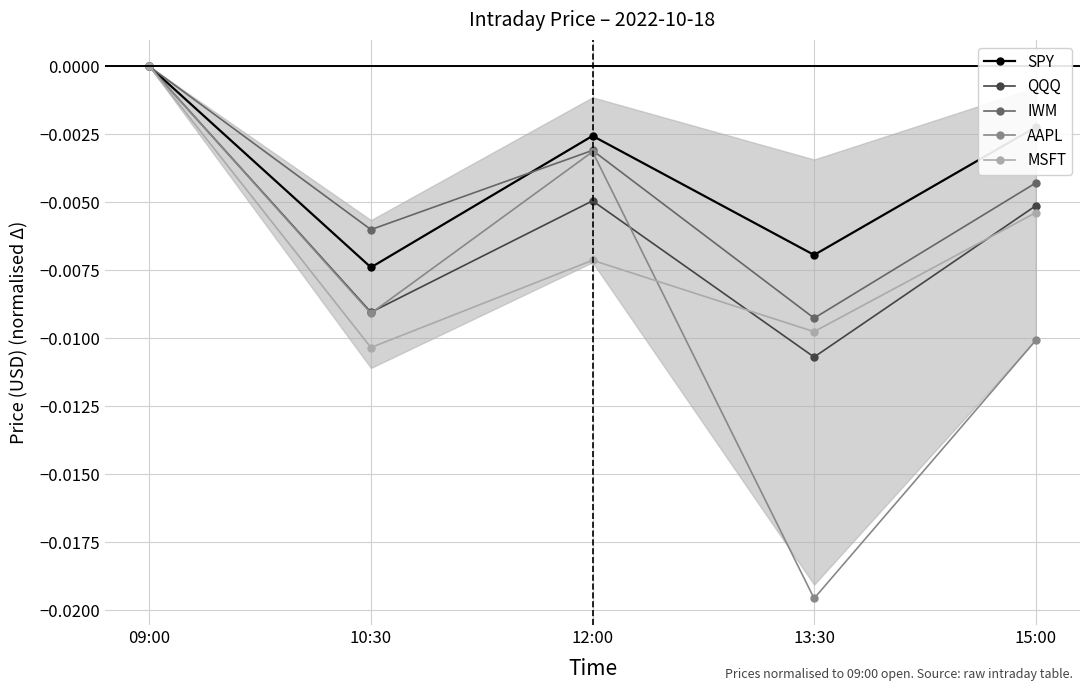

True or false: IWM and SPY intersect in this chart.

True